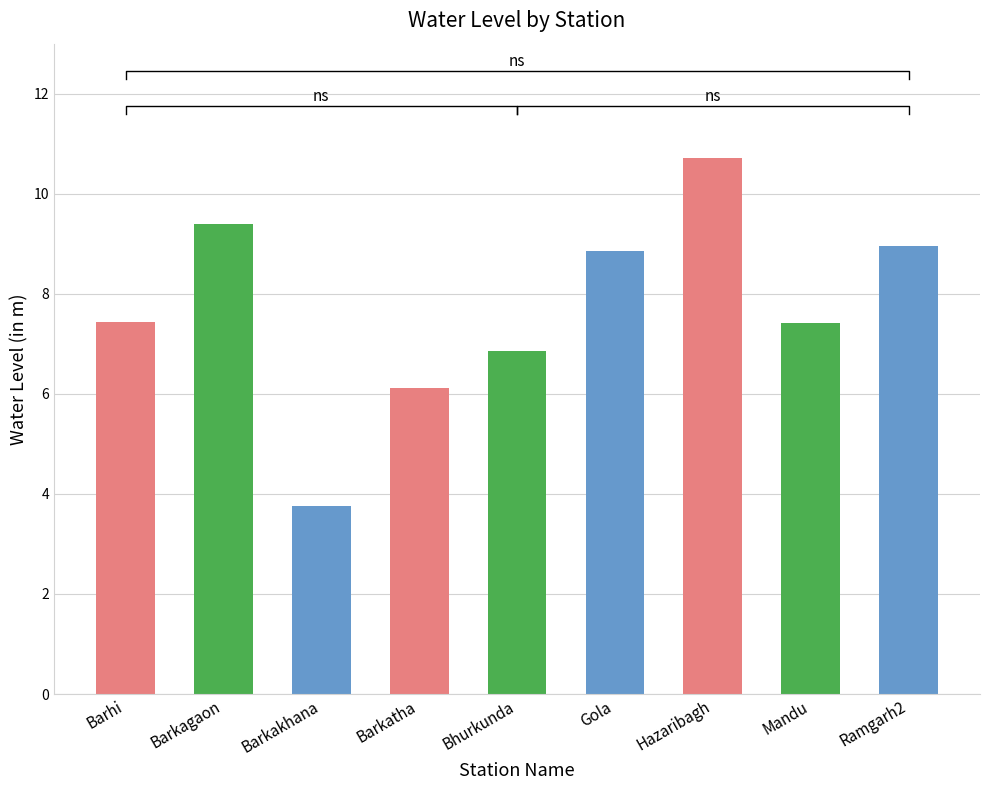

Rank the categories by value from highest to lowest.

Hazaribagh, Barkagaon, Ramgarh2, Gola, Barhi, Mandu, Bhurkunda, Barkatha, Barkakhana